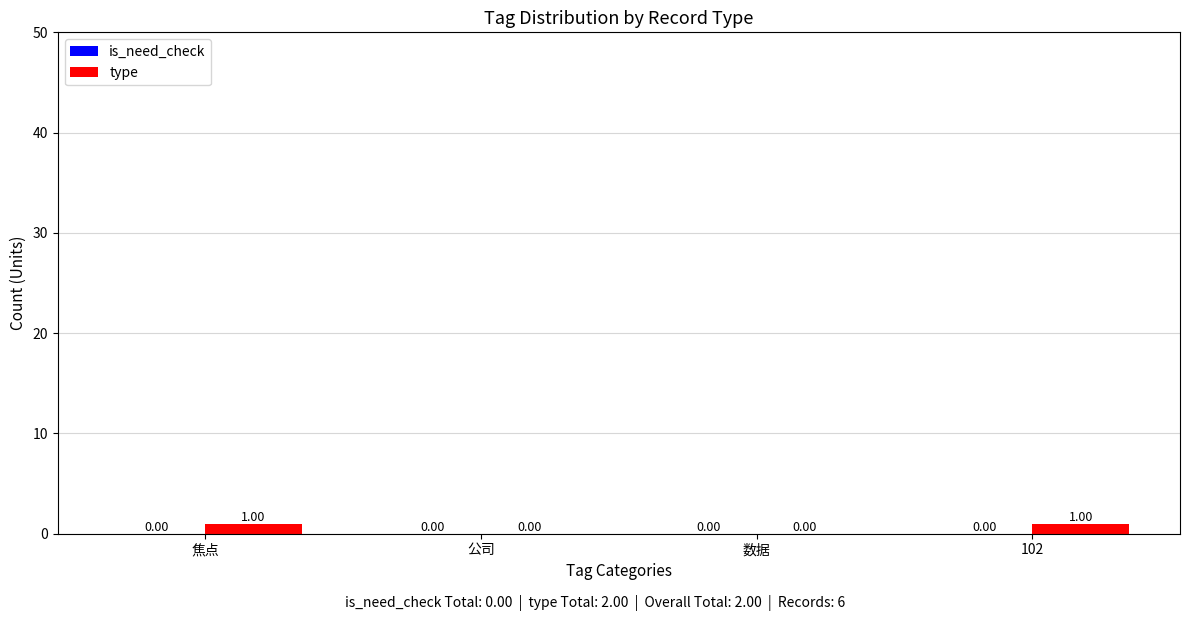

Approximately how many times larger is the value at 102 compared to 焦点?

1.0